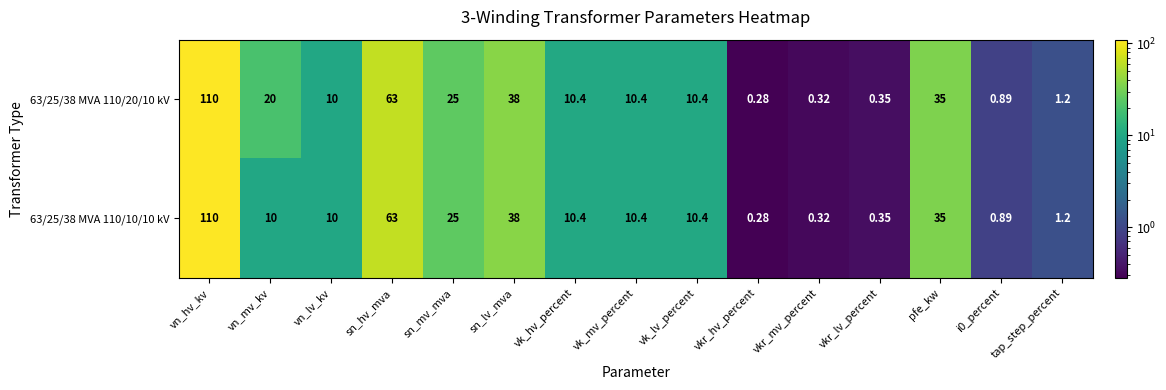

Where is 63/25/38 MVA 110/20/10 kV nearest to the value 55?

sn_hv_mva